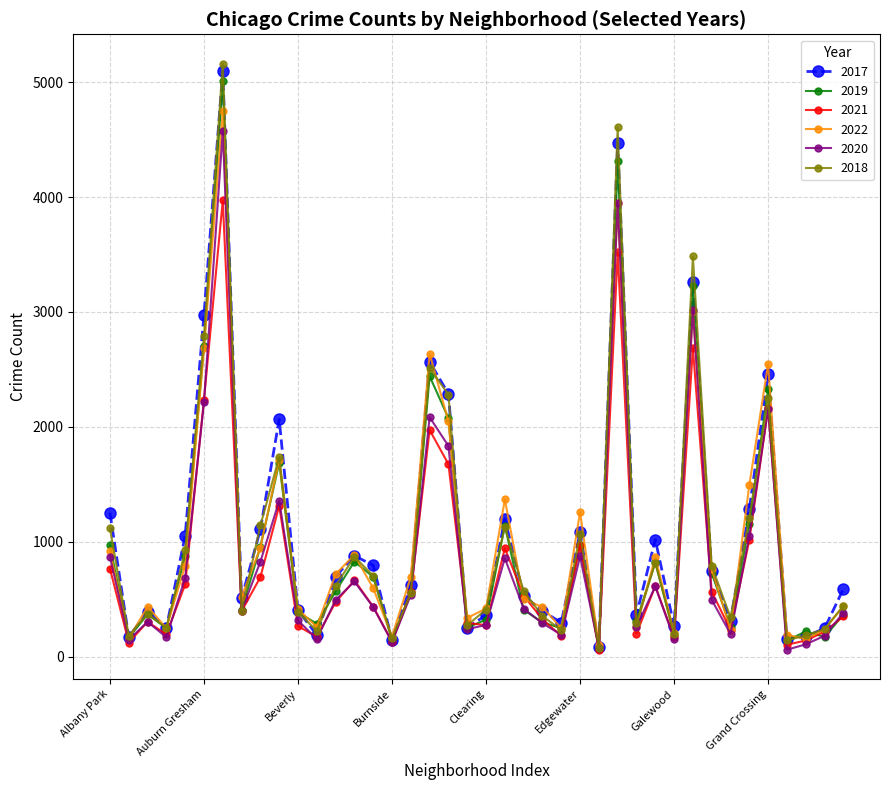

True or false: 2021 has more than 0 interior local peaks.

True